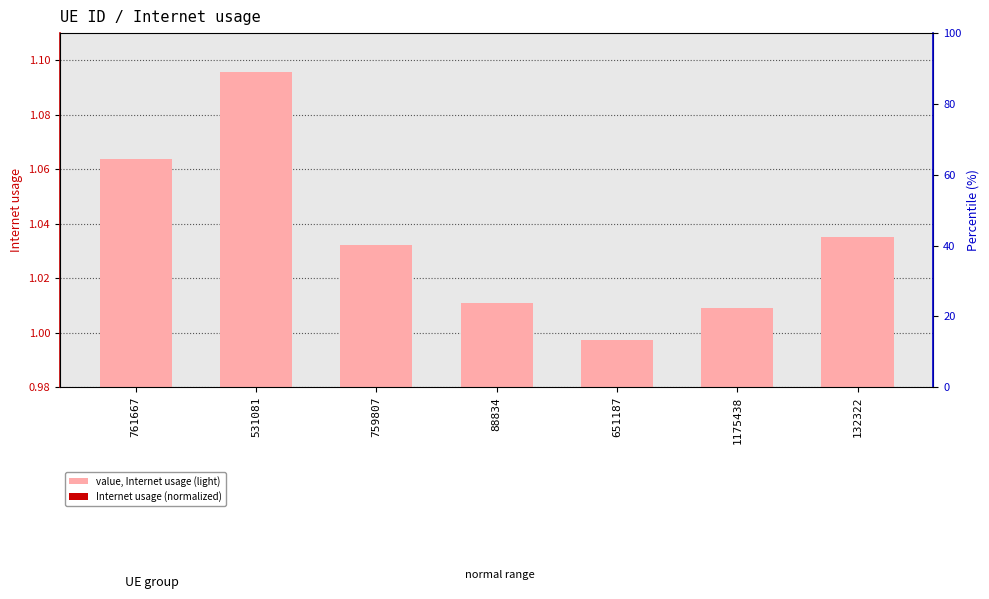

Are the bars horizontal?

No